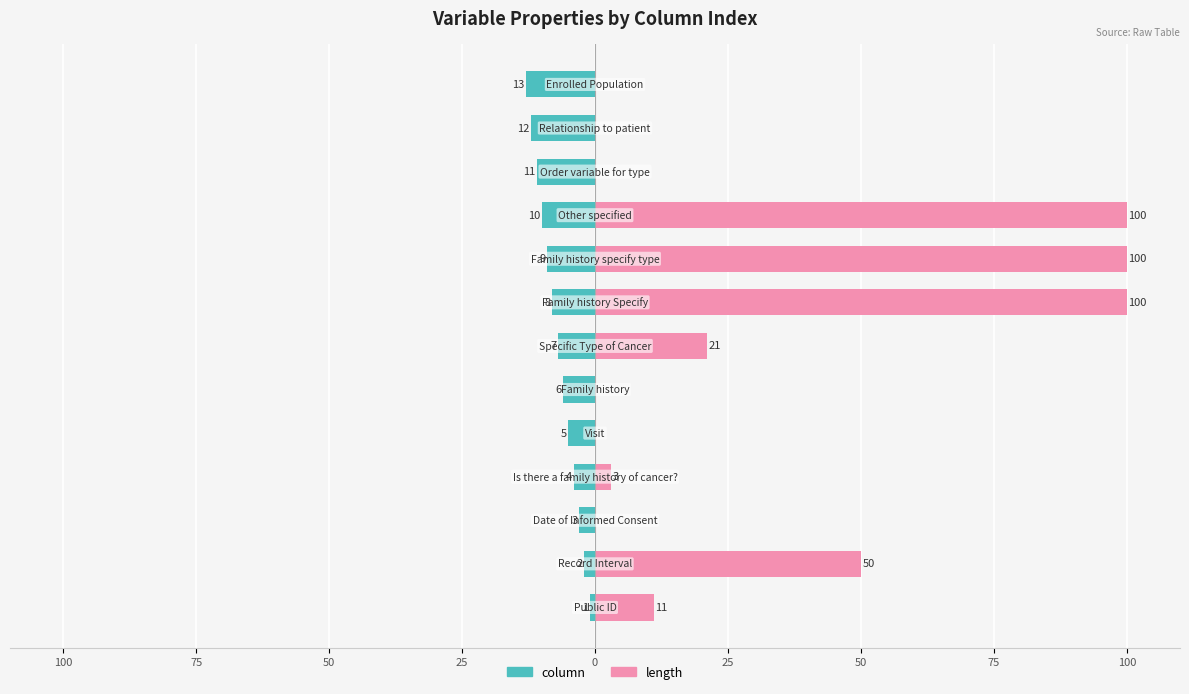

How many values in length are above zero?

7